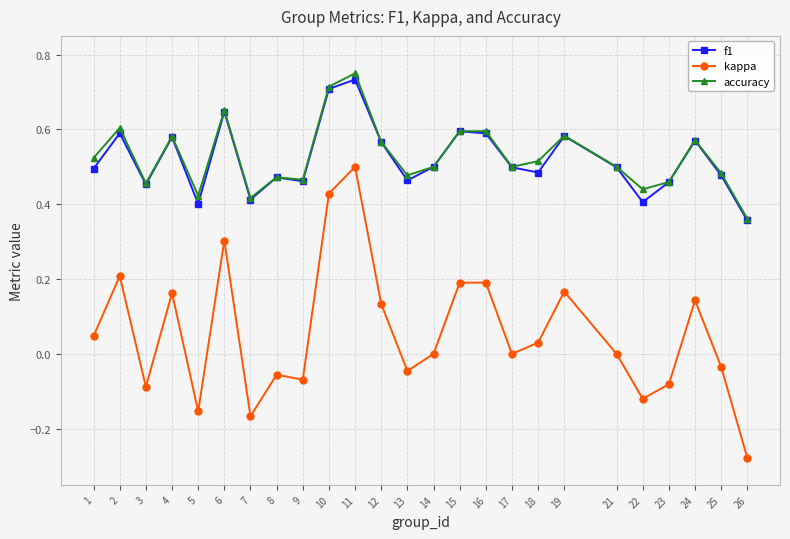

At which category is the sum across all series the highest?

11